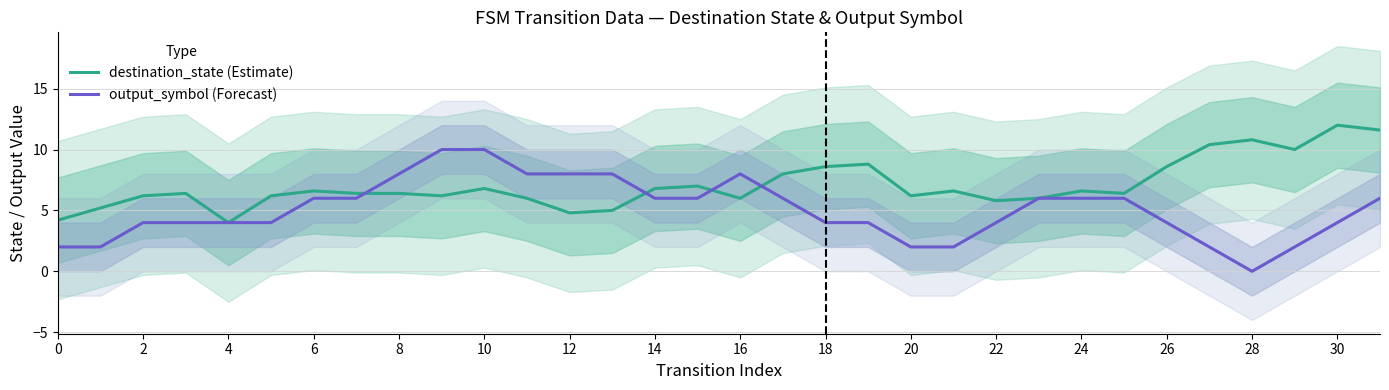

What is the sum of the output_symbol (Forecast) values at 31 and 29?

8.0